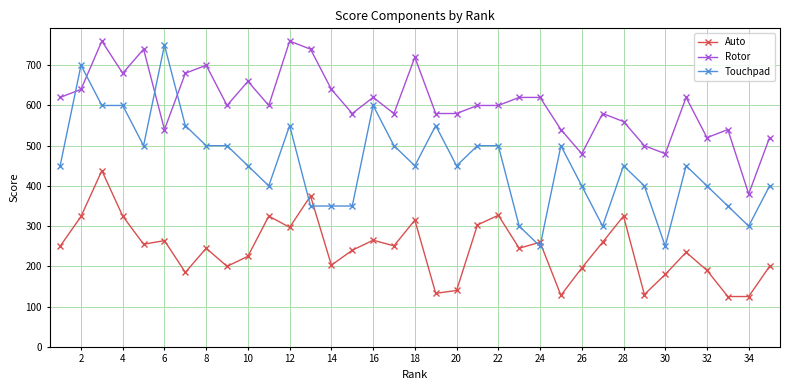

What is the value of the Touchpad point at the 35th from the left?

400